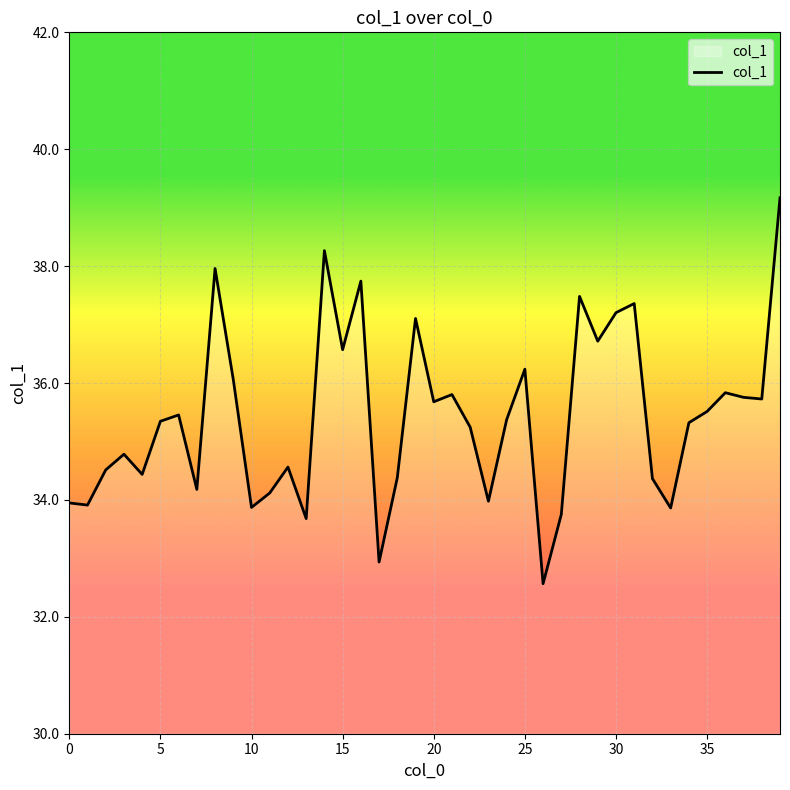

What is the greatest value displayed?

39.2